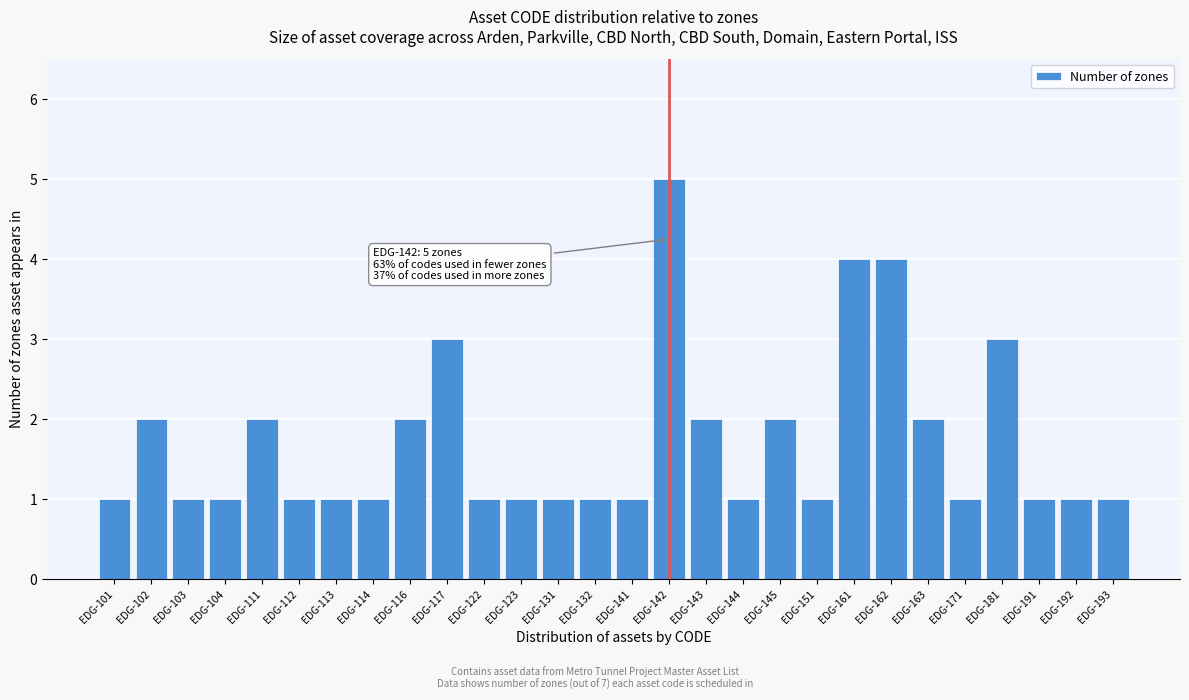

Reading left to right, list all the values displayed in this chart.

1	2	1	1	2	1	1	1	2	3	1	1	1	1	1	5	2	1	2	1	4	4	2	1	3	1	1	1